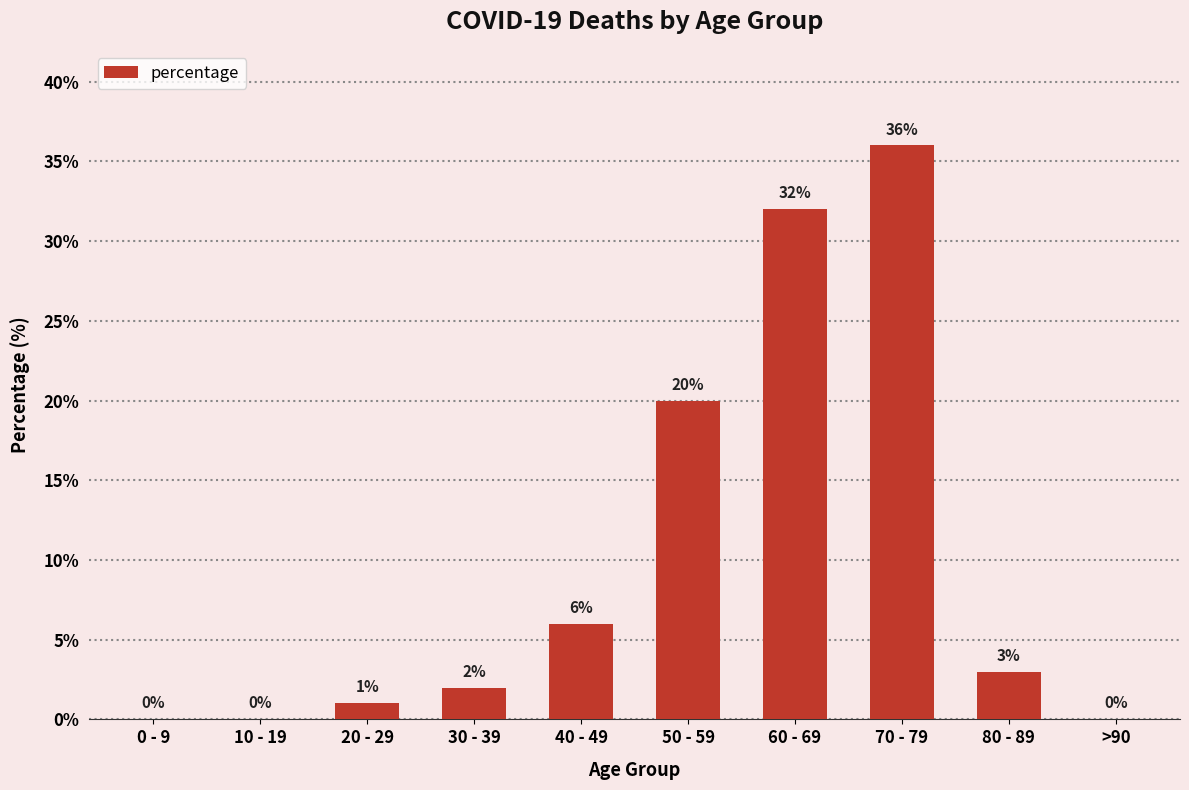

The value at 20 - 29 is 1. True or false?

True